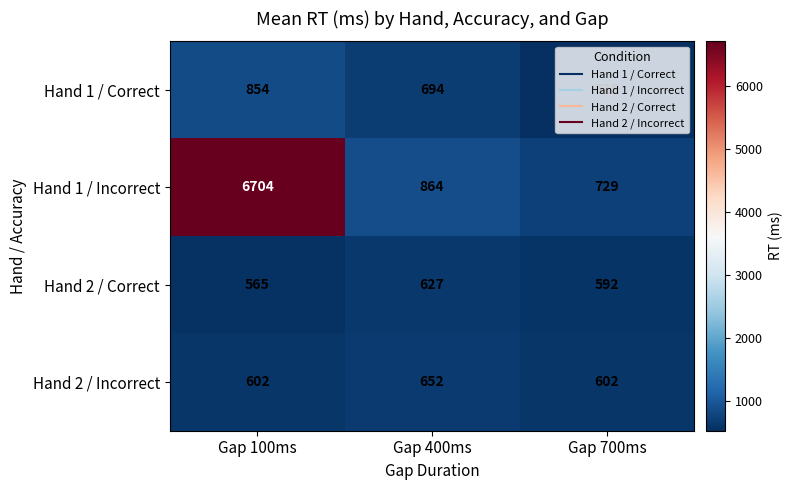

True or false: Hand 1 / Incorrect has a value of 1346 at Gap 400ms.

False